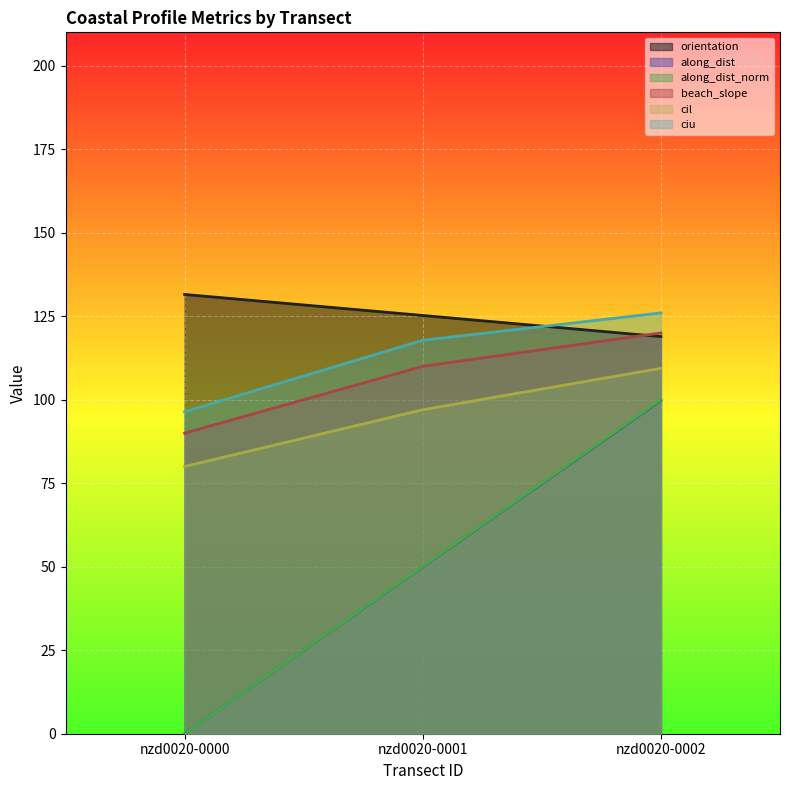

How many data points in beach_slope are above 110?

1